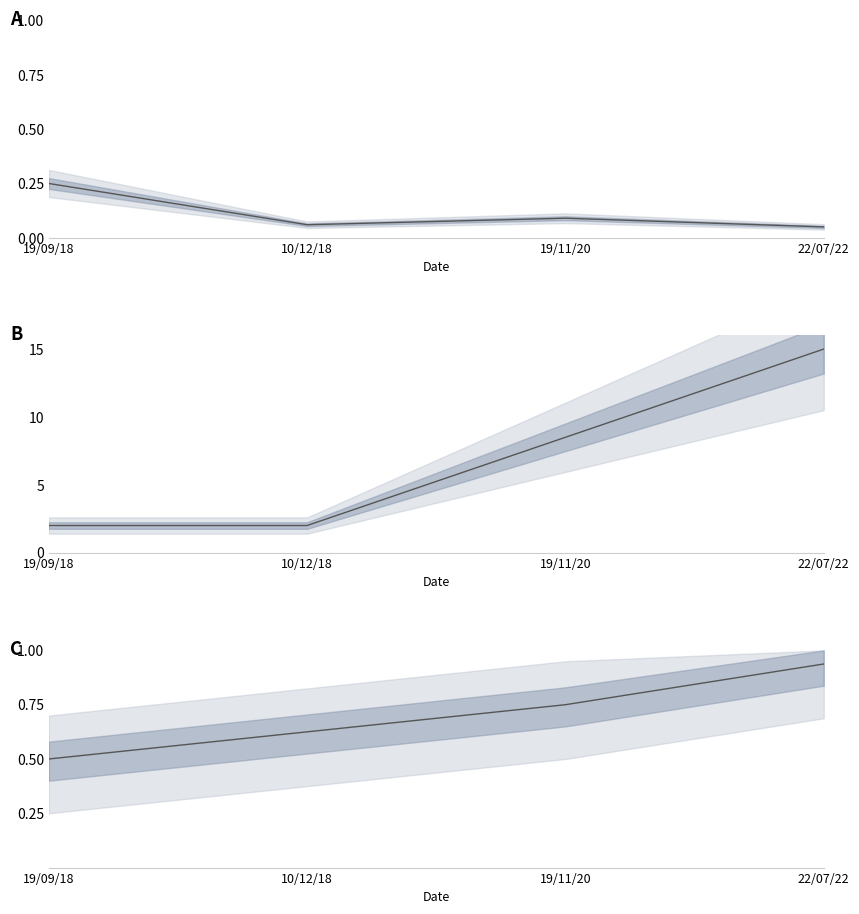

What is the label of the 4th point from the left?

22/07/22